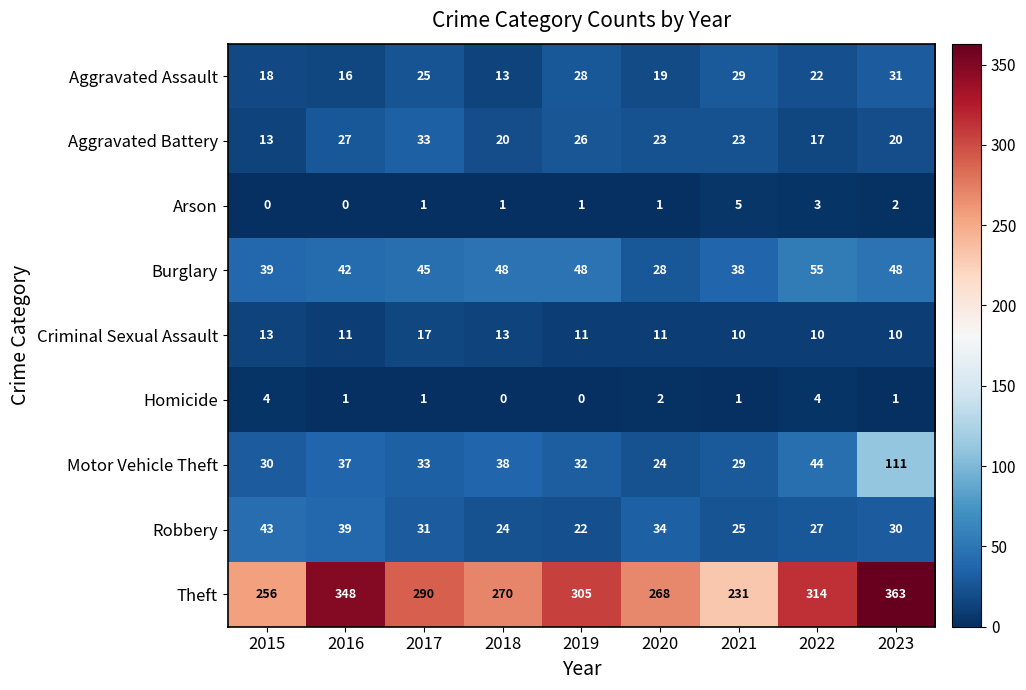

What is the sum of all Homicide values?

14